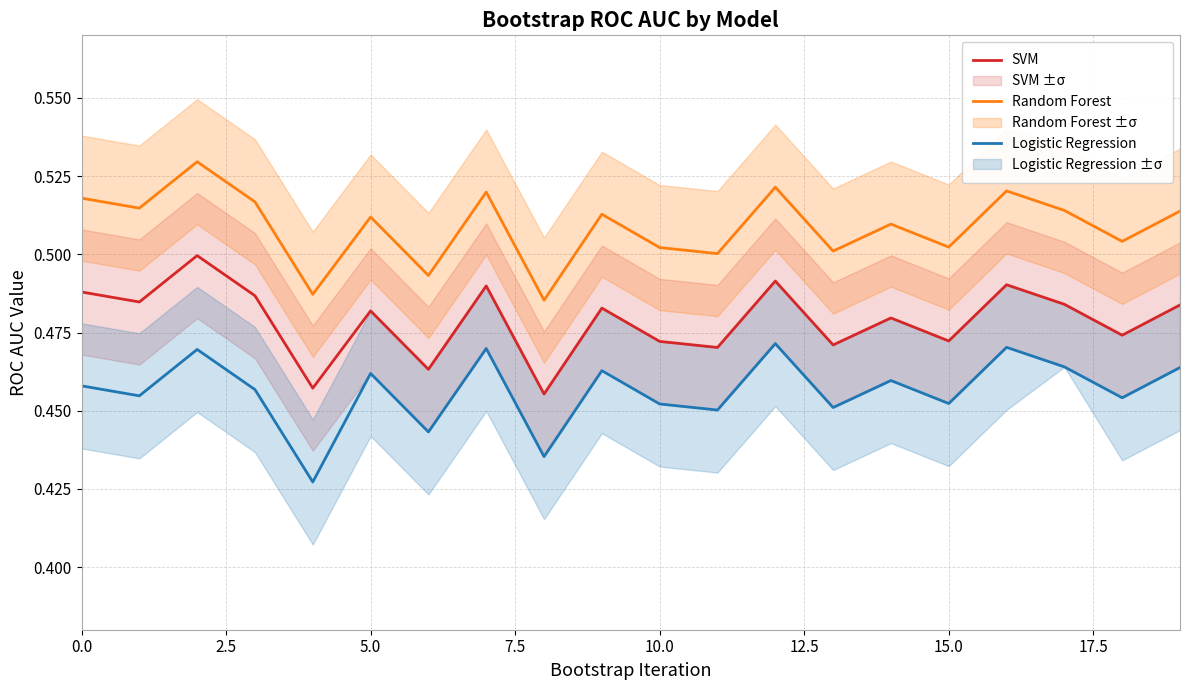

The Random Forest series shows 0.5 at 12. True or false?

True